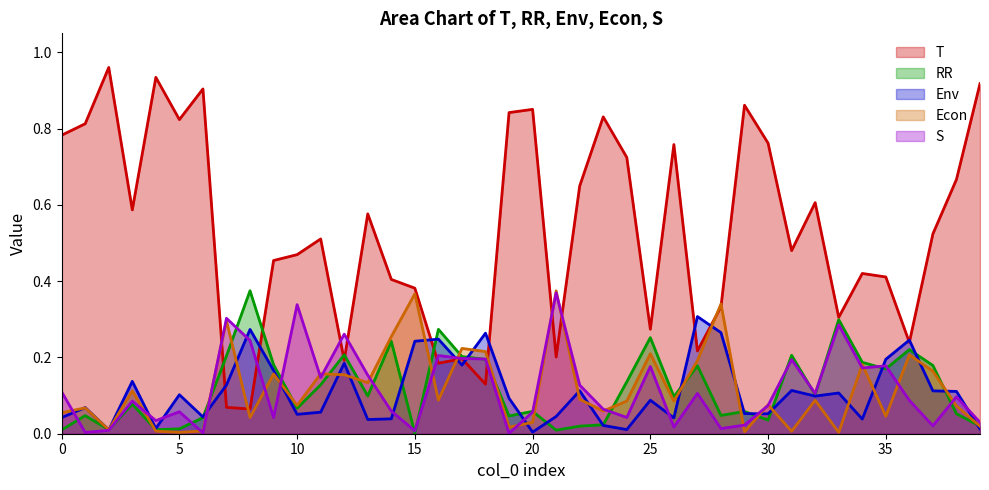

Which series has the largest total across all categories?

T